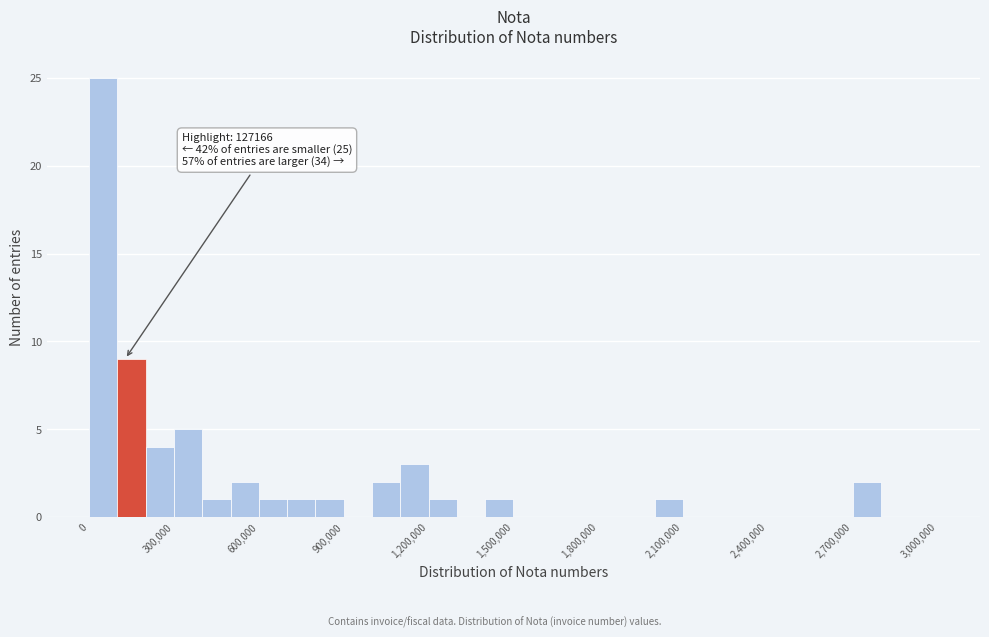

Read against the x-axis, roughly where is the centre of the tallest bar?

50000